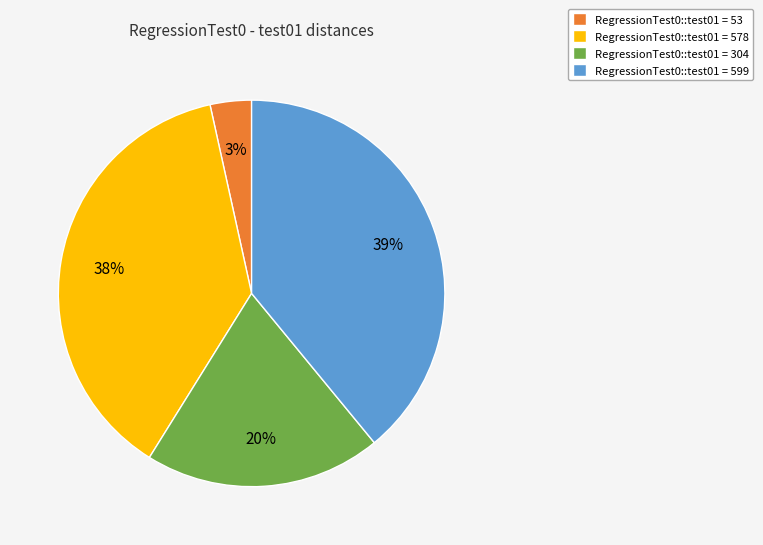

Is there any slice that represents more than half of the pie?

No